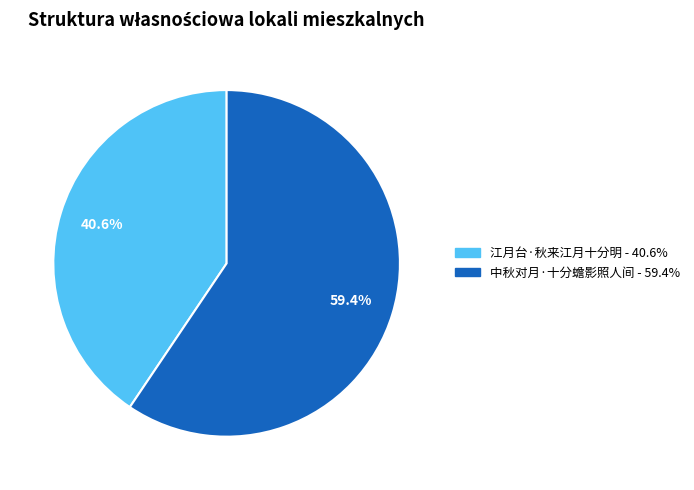

To the nearest percent, what portion does 中秋对月·十分蟾影照人间 represent?

59%